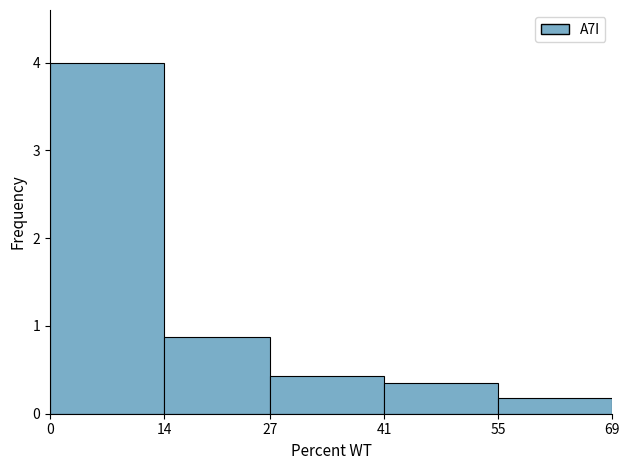

Reading left to right, list every bar in this chart as the range it spans on the x-axis followed by its height. The values are not printed on the chart, so give them approximately, as read against the axis.

0 to 14: 4.0
14 to 27: 0.9
27 to 41: 0.4
41 to 55: 0.3
55 to 69: 0.2